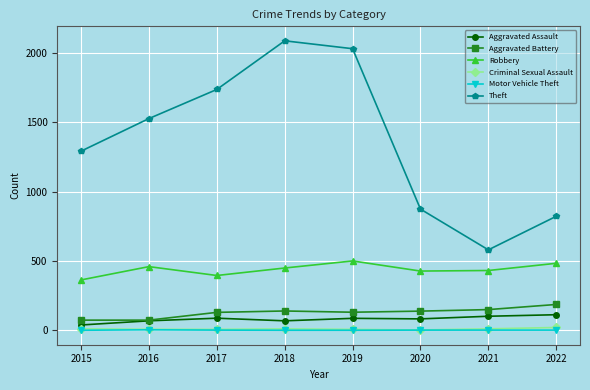

Between 2015 and 2017, which series saw the biggest shift?

Theft